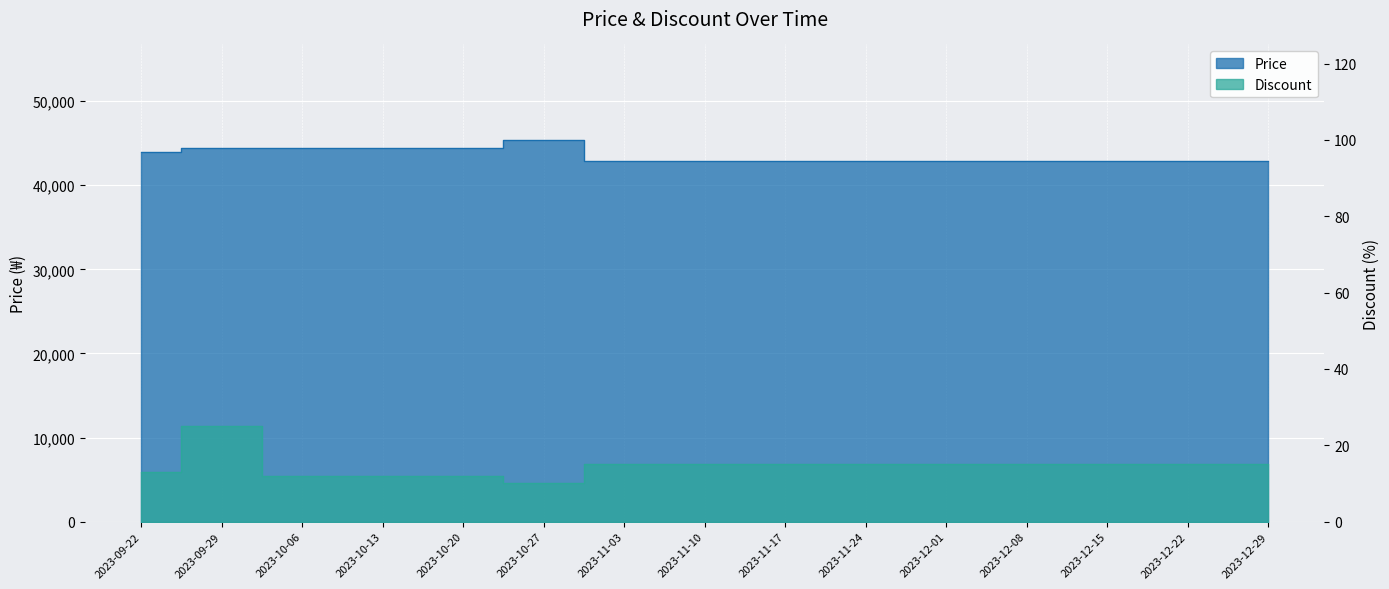

At which label does Discount reach its minimum?

2023-10-27